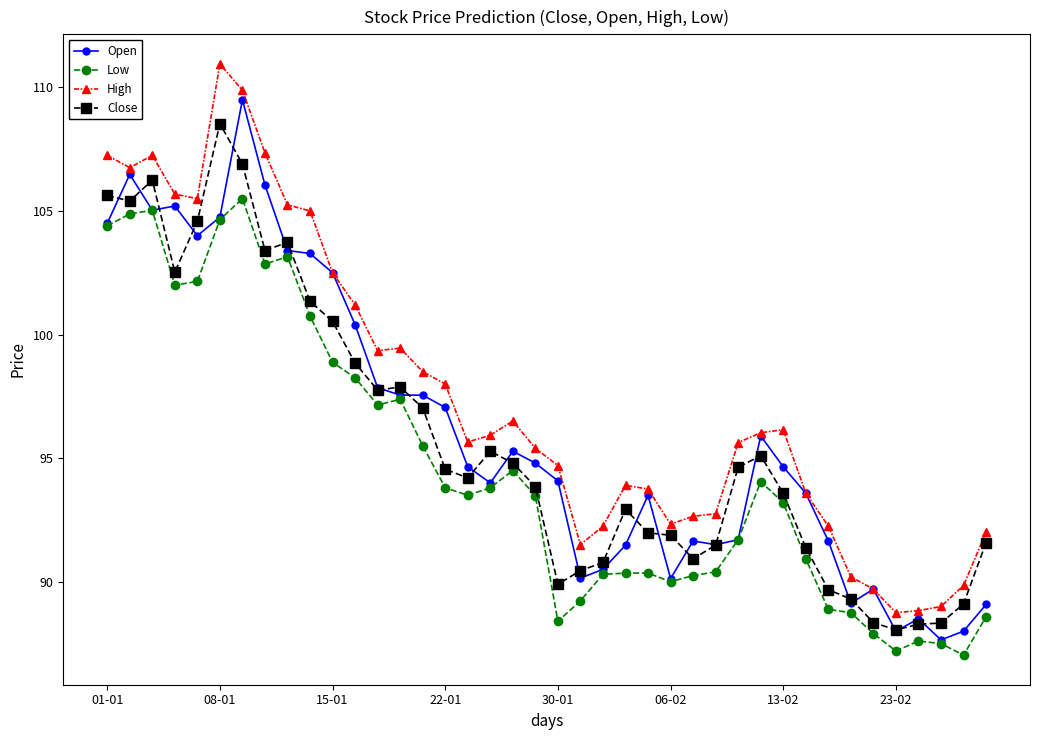

True or false: Low and High cross at least once.

False